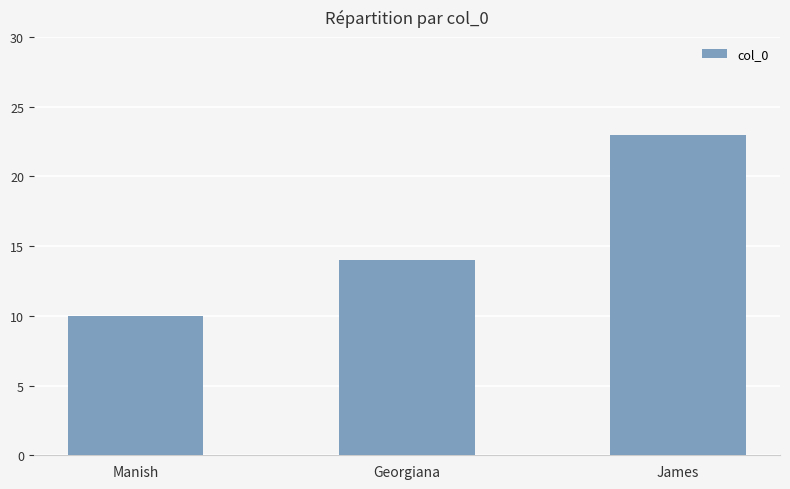

Between James and Georgiana, which is larger?

James